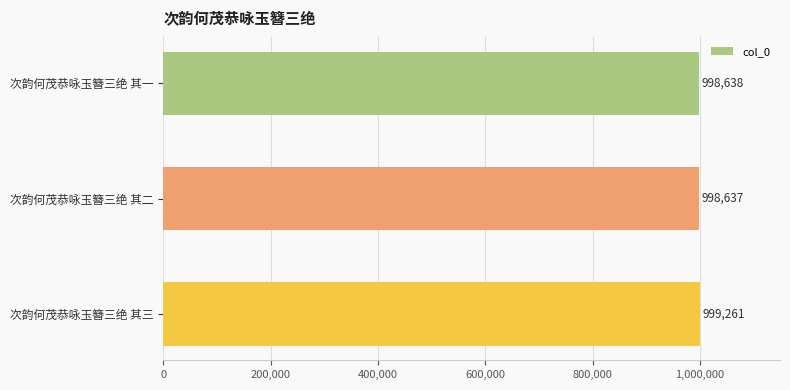

Where is the data nearest to the value 998949?

次韵何茂恭咏玉簪三绝 其一